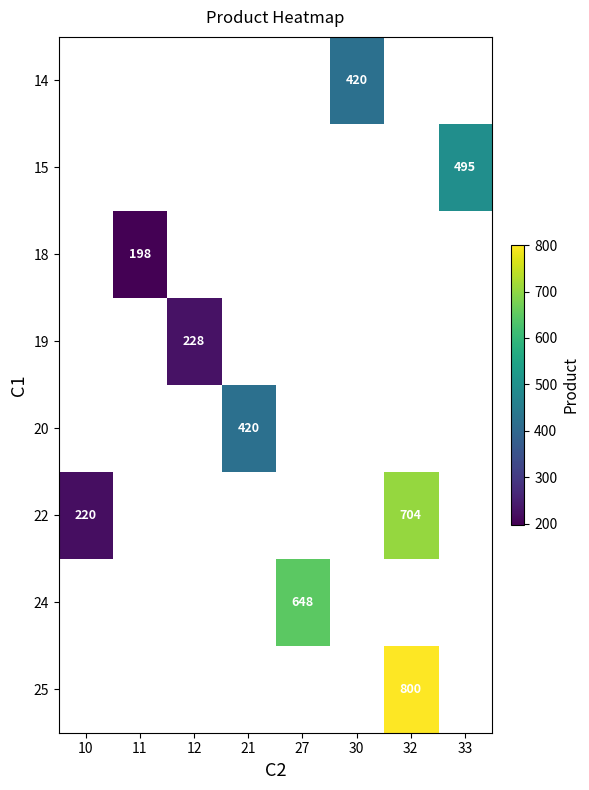

Which series has the largest range (max minus min)?

22